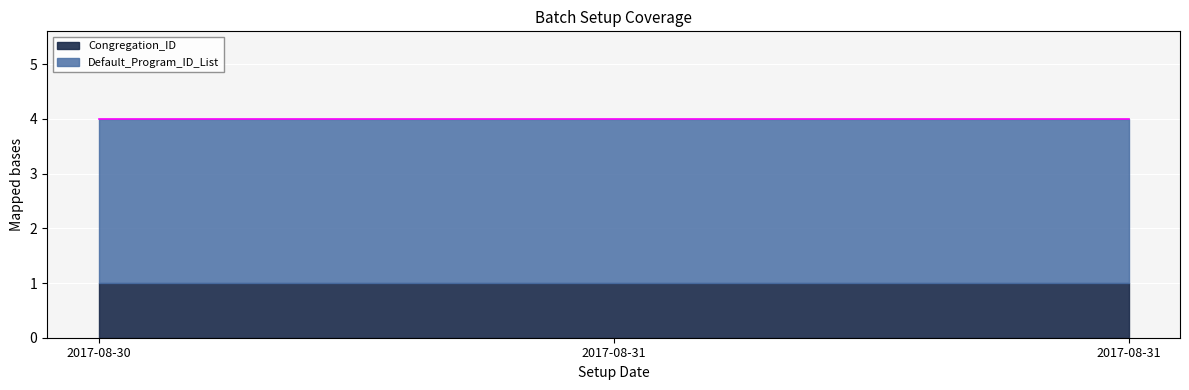

What is the lowest value of the Default_Program_ID_List series?

3